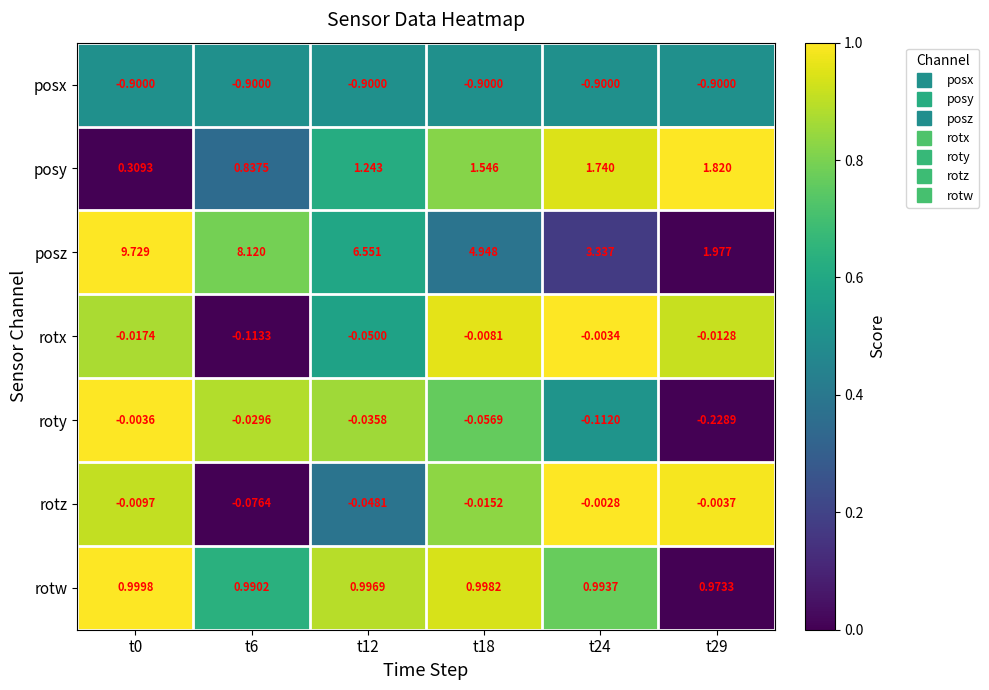

Which series has the widest spread of values?

posz